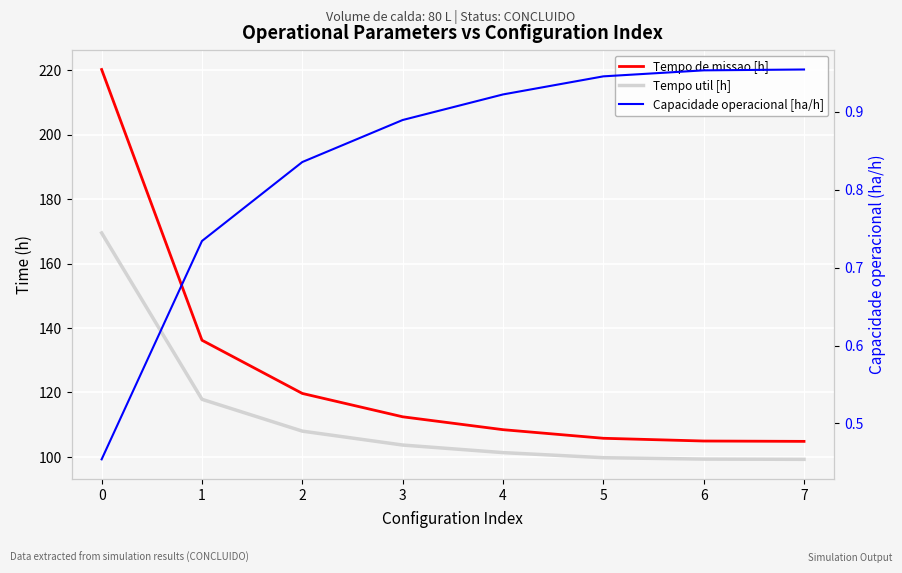

List the labels in order of Tempo de missao [h] value, largest first.

0, 1, 2, 3, 4, 5, 6, 7